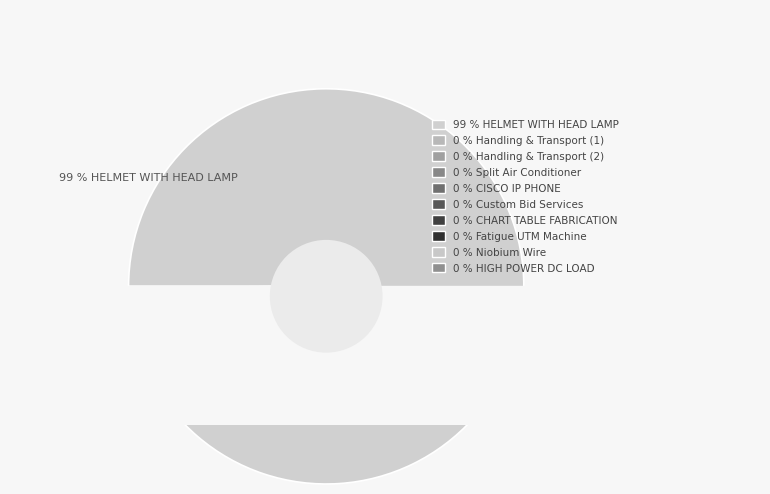

Does GEM/2025/B/6303722 account for over 50% of the chart?

No